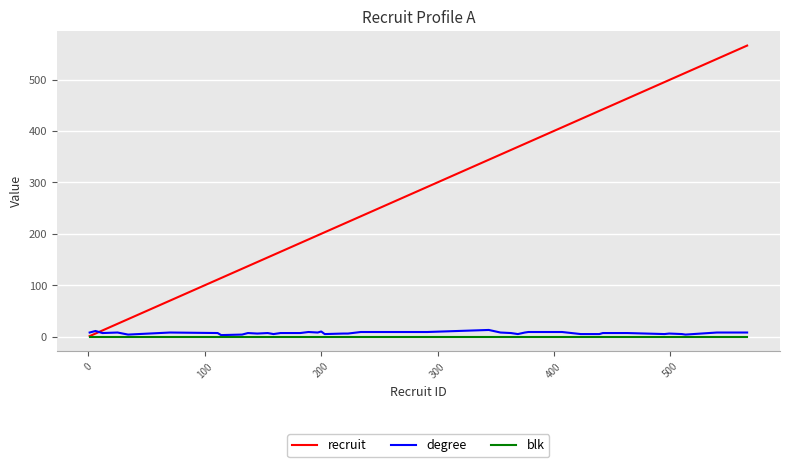

Which series has the widest spread of values?

recruit